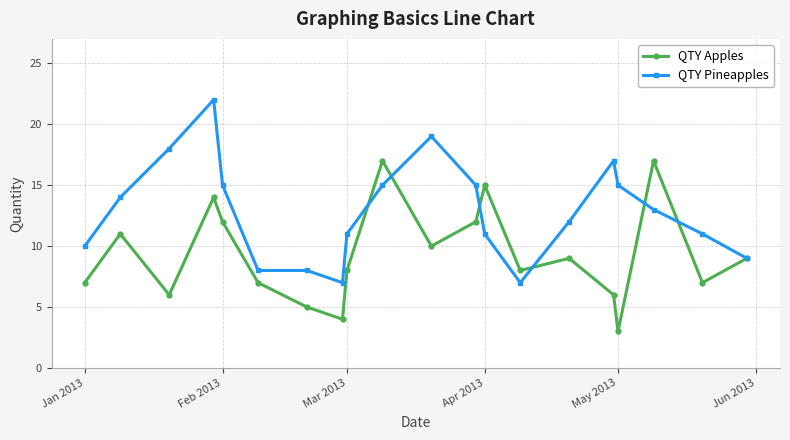

Is this an area chart (filled region under the line)?

No